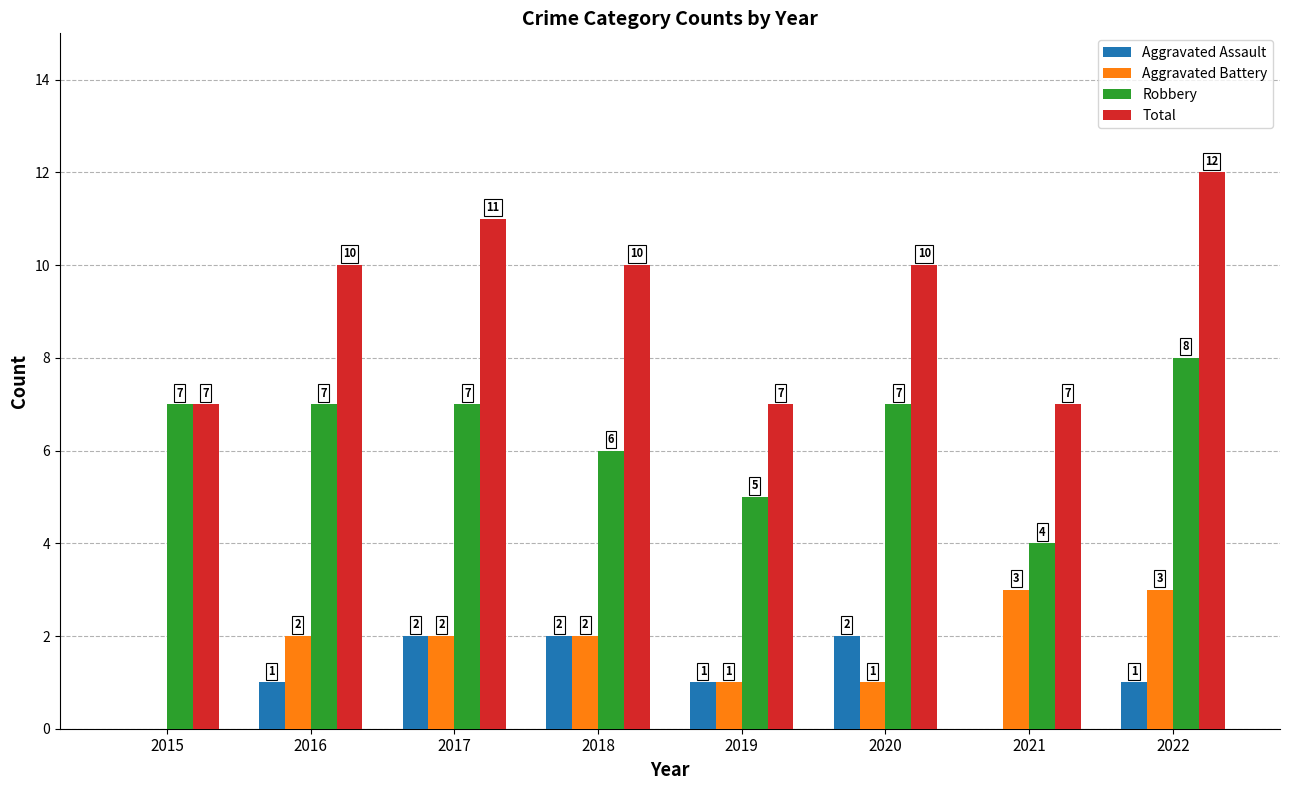

Reading left to right, transcribe all the data shown in this chart.

Aggravated Assault: 2015=0	2016=1	2017=2	2018=2	2019=1	2020=2	2021=0	2022=1
Aggravated Battery: 2015=0	2016=2	2017=2	2018=2	2019=1	2020=1	2021=3	2022=3
Robbery: 2015=7	2016=7	2017=7	2018=6	2019=5	2020=7	2021=4	2022=8
Total: 2015=7	2016=10	2017=11	2018=10	2019=7	2020=10	2021=7	2022=12